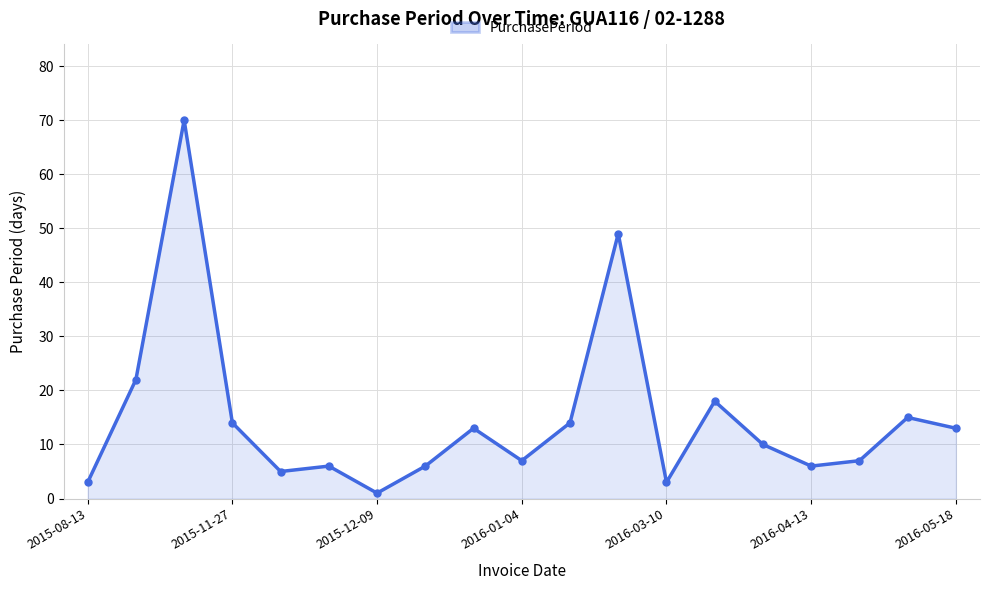

What is the value of the 18th point from the left?

15